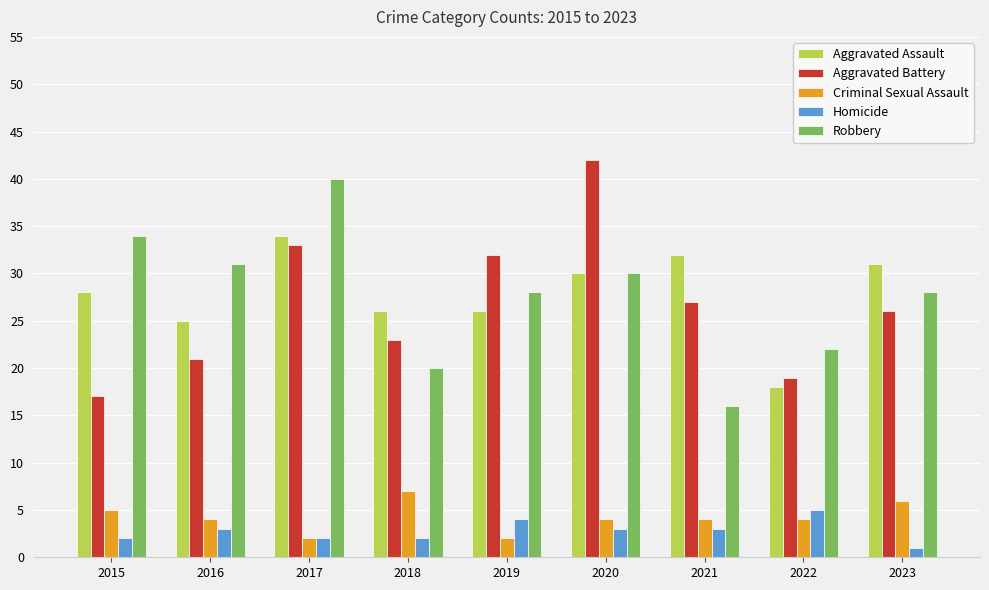

Reading right to left, extract all data points from this chart.

Aggravated Assault: 2023=31	2022=18	2021=32	2020=30	2019=26	2018=26	2017=34	2016=25	2015=28
Aggravated Battery: 2023=26	2022=19	2021=27	2020=42	2019=32	2018=23	2017=33	2016=21	2015=17
Criminal Sexual Assault: 2023=6	2022=4	2021=4	2020=4	2019=2	2018=7	2017=2	2016=4	2015=5
Homicide: 2023=1	2022=5	2021=3	2020=3	2019=4	2018=2	2017=2	2016=3	2015=2
Robbery: 2023=28	2022=22	2021=16	2020=30	2019=28	2018=20	2017=40	2016=31	2015=34